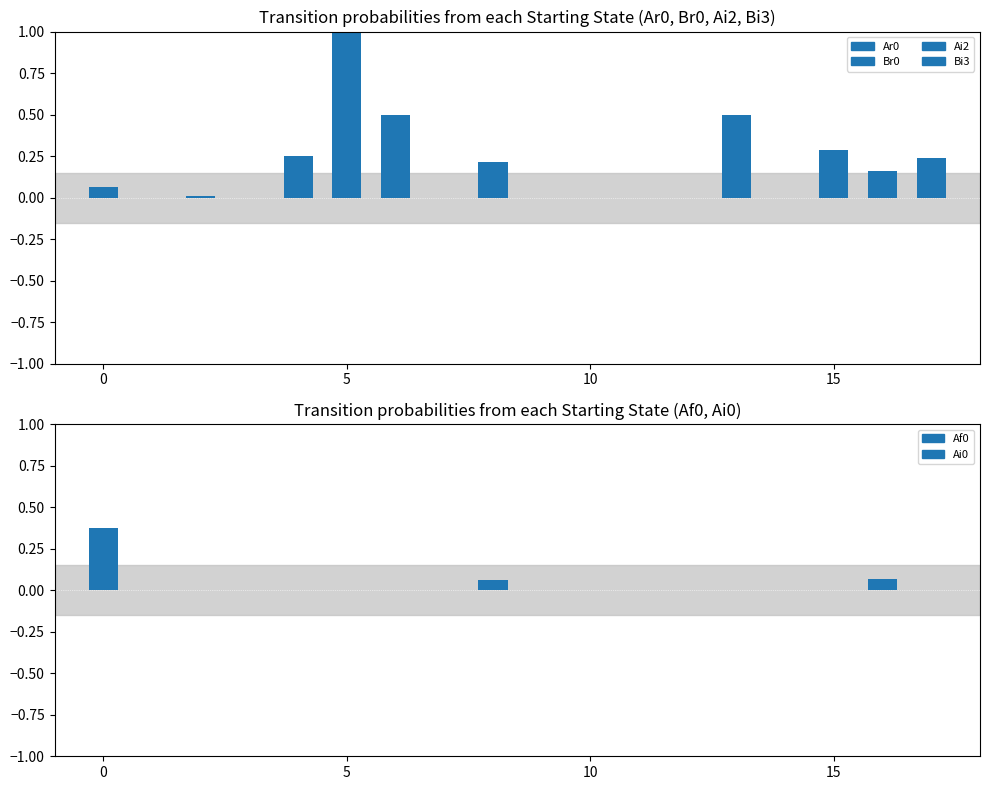

The Ai2 series shows 0.2 at Bf1. True or false?

False